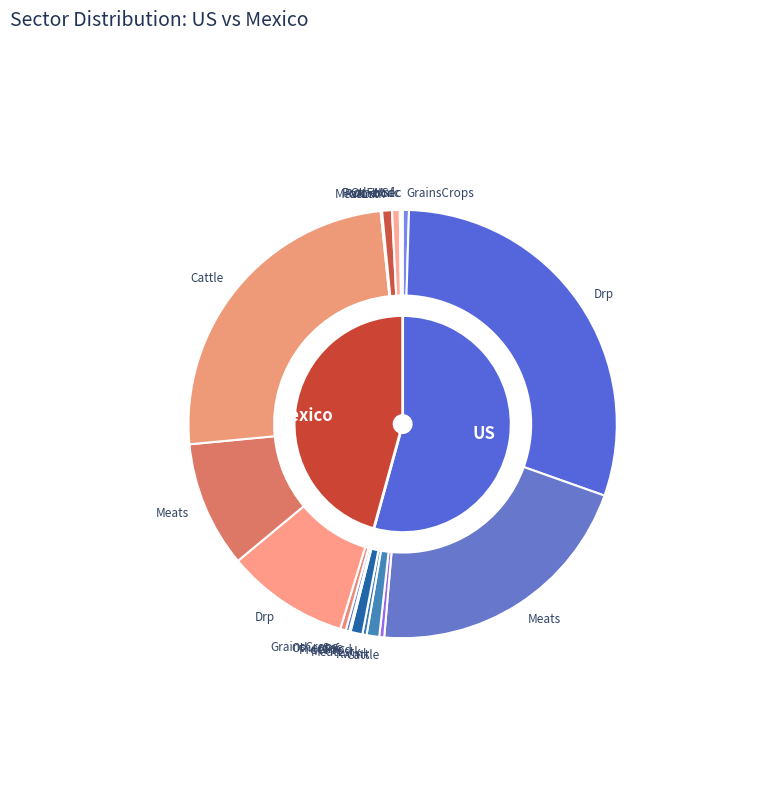

Between Rwmk and Mnfc, which is larger?

Rwmk